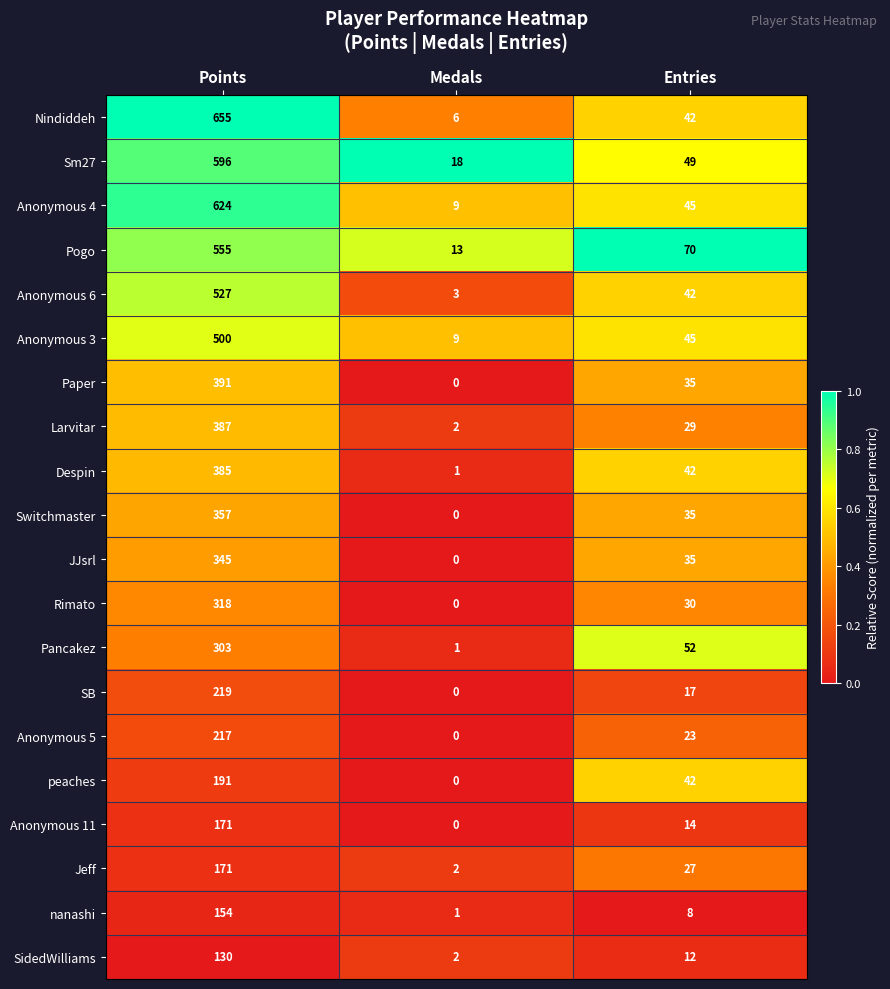

At which label does Anonymous 5 first exceed 23?

Points